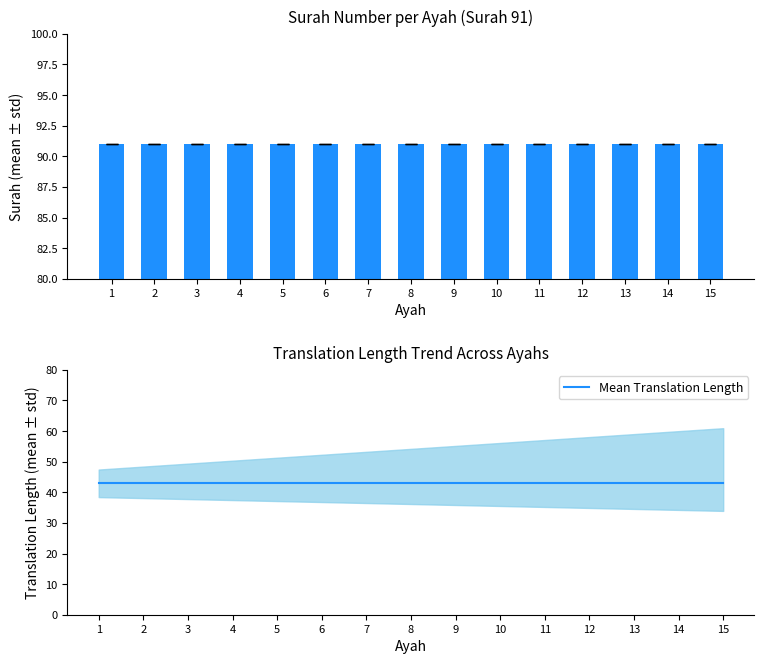

Reading left to right, what are all the values shown in this chart?

Surah Number: 91.0	91.0	91.0	91.0	91.0	91.0	91.0	91.0	91.0	91.0	91.0	91.0	91.0	91.0	91.0
Mean Translation Length: 42.9	42.9	42.9	42.9	42.9	42.9	42.9	42.9	42.9	42.9	42.9	42.9	42.9	42.9	42.9